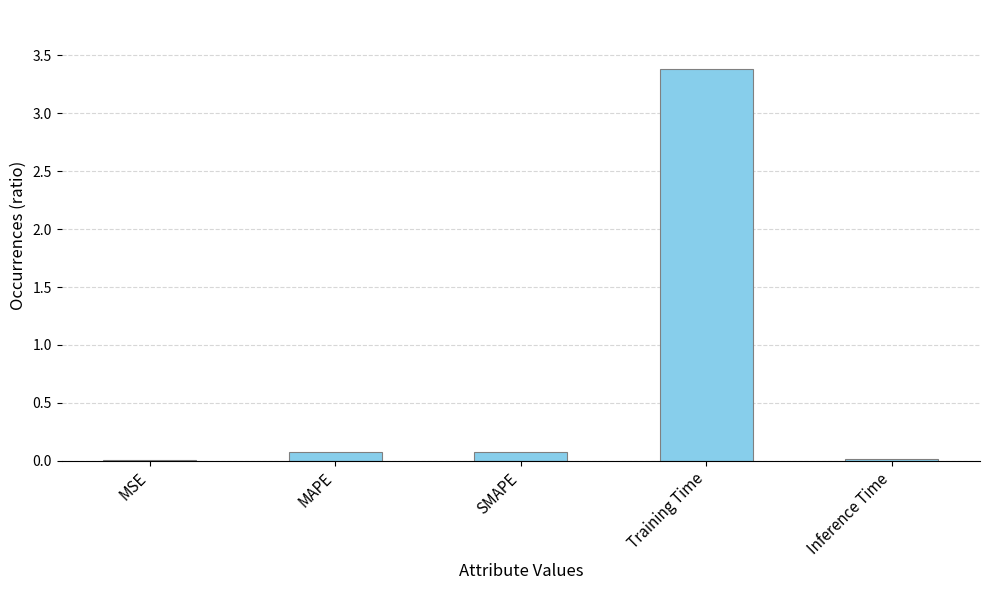

Count the number of data series in this chart.

1